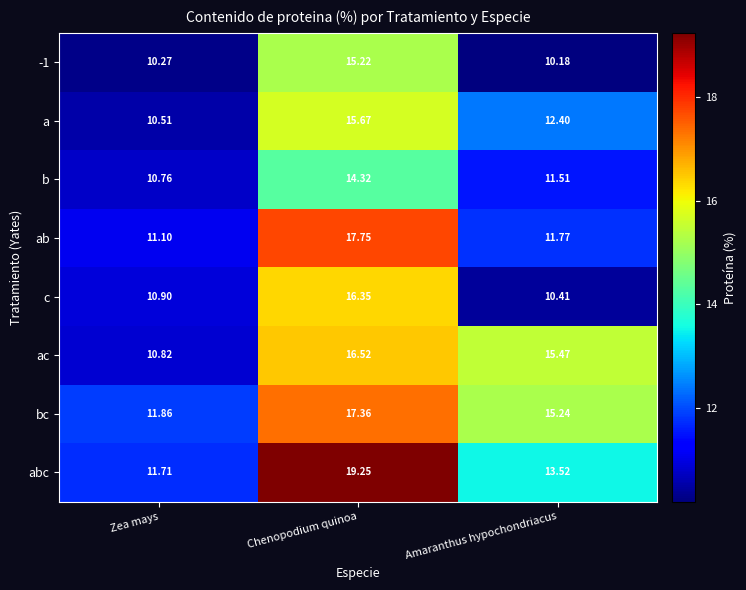

Which category has the lowest value in the -1 series?

Amaranthus hypochondriacus